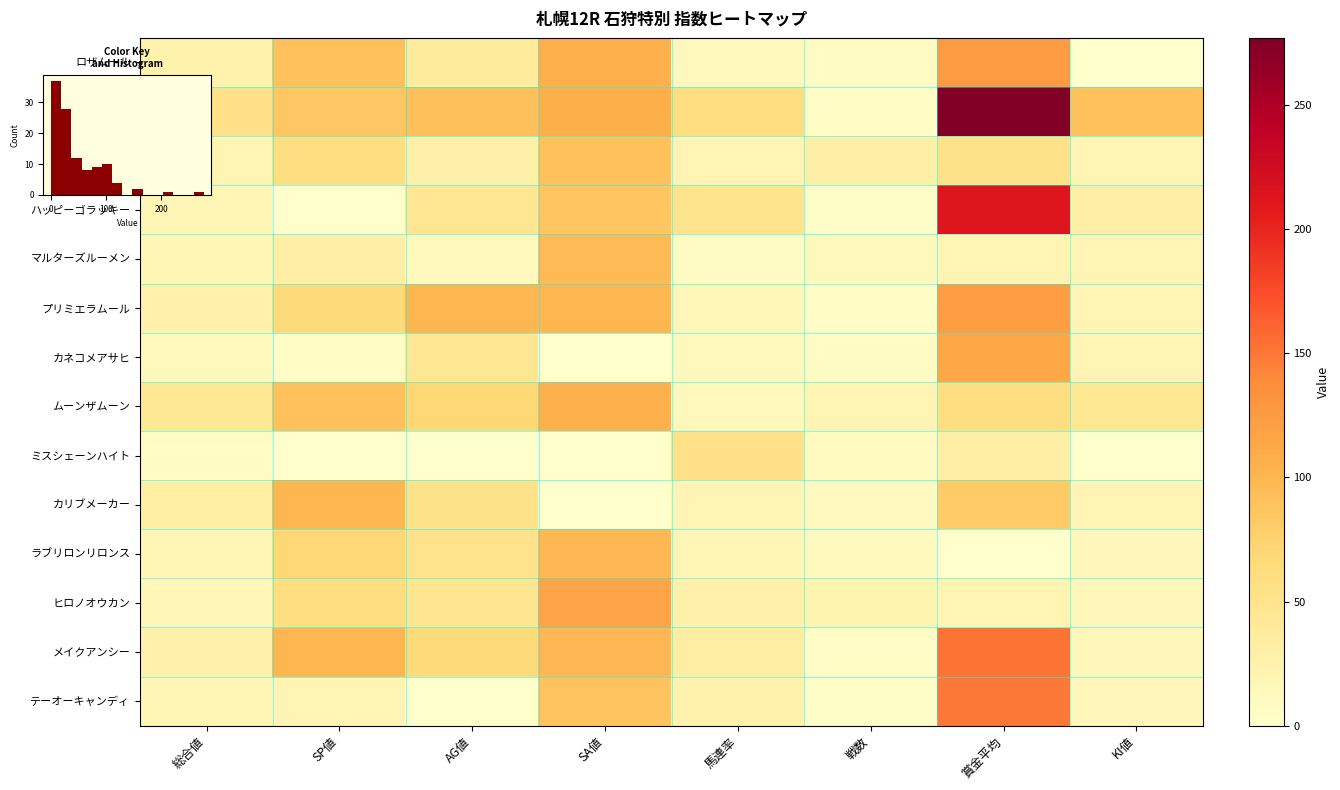

Rank the categories by ミスシェーンハイト value from lowest to highest.

SP値, AG値, SA値, KI値, 総合値, 戦数, 賞金平均, 馬連率